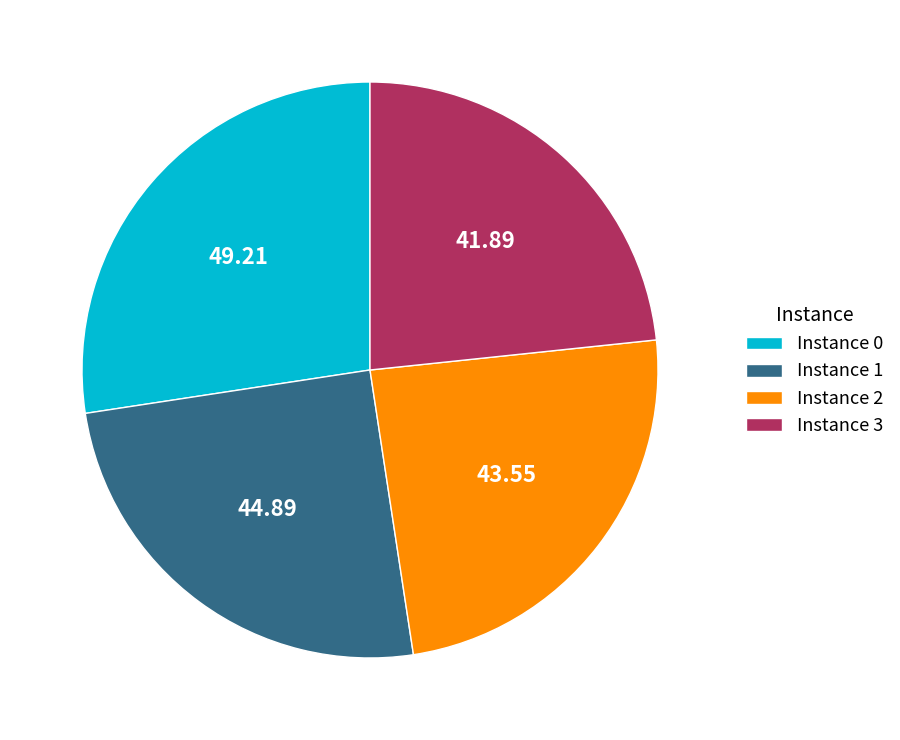

Combined, do Instance 3 and Instance 2 account for over 50%?

No